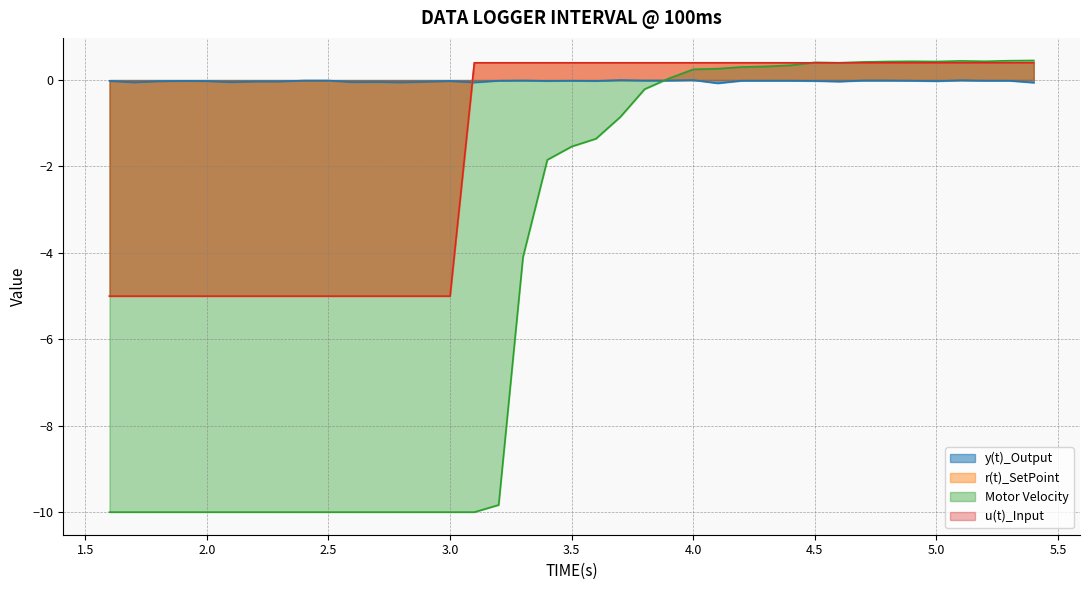

What is the value of the Motor Velocity point at the 4th from the left?

-10.0